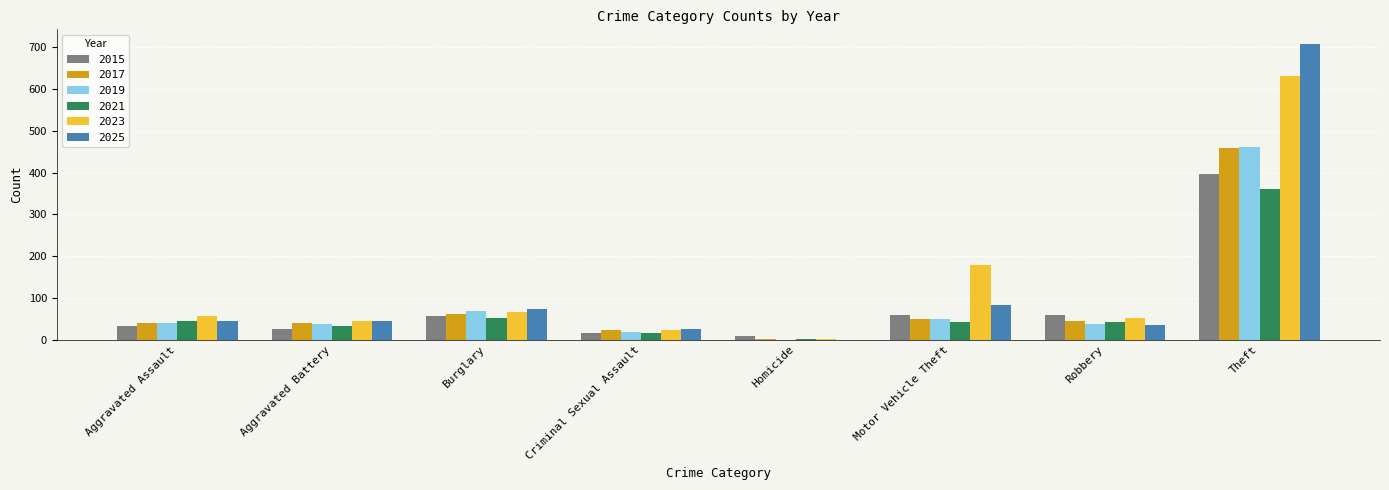

Is the value of 2025 at Burglary greater than the value of 2021 at Aggravated Battery?

Yes